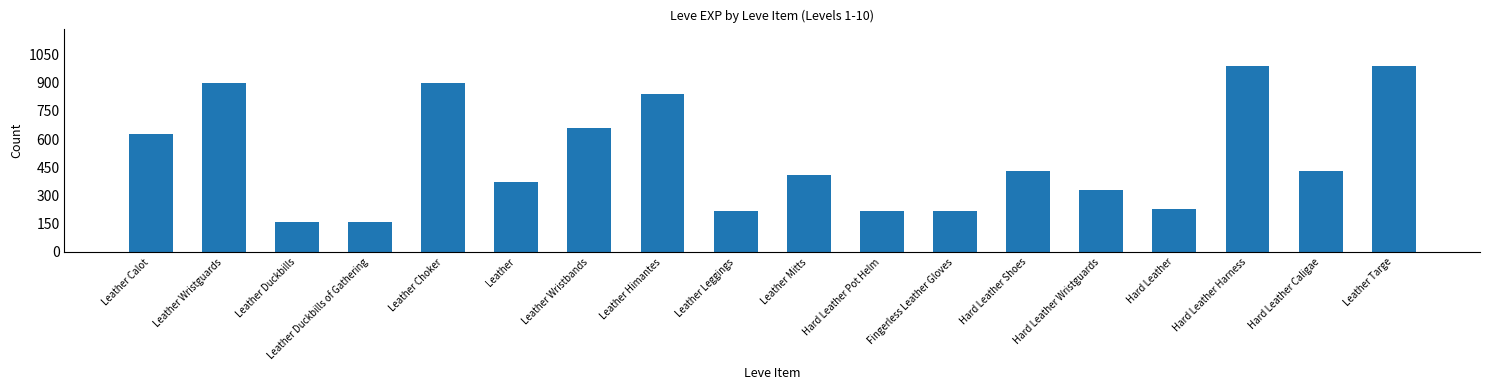

What is the difference between the values at Leather Choker and Hard Leather?

670